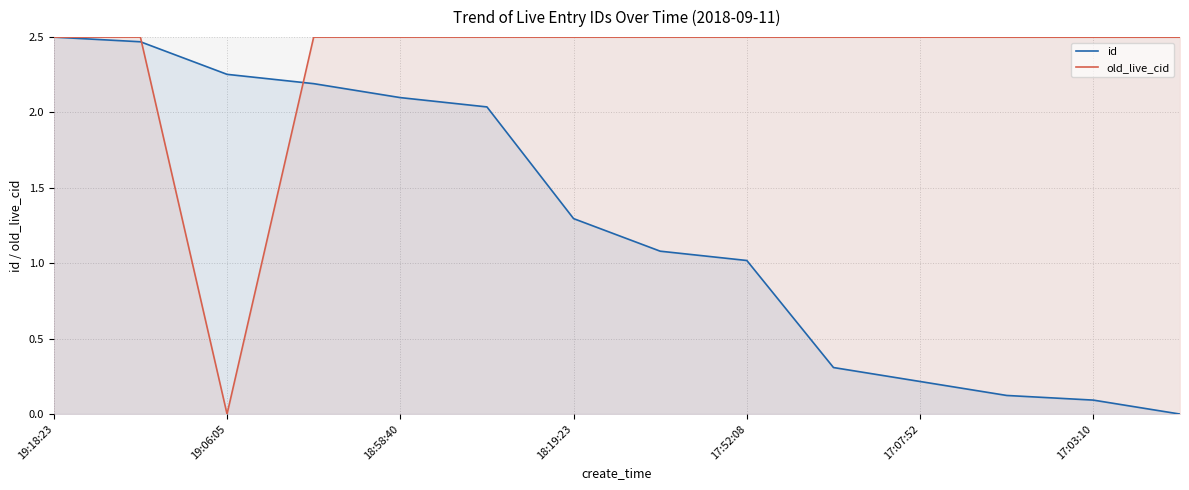

At 17:03:10, list the series in order from smallest to largest.

id, old_live_cid